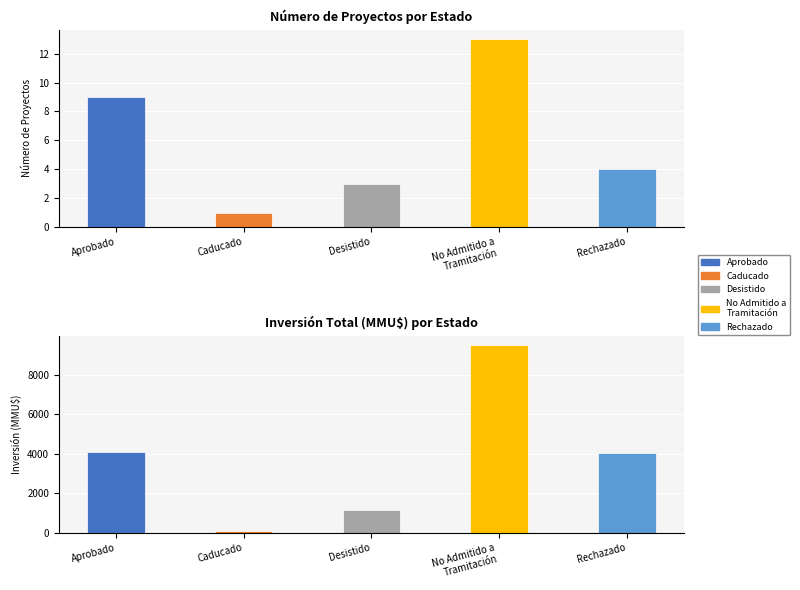

Reading left to right, extract all data points from this chart.

Aprobado=9	Caducado=1	Desistido=3	No Admitido a
Tramitación=13	Rechazado=4